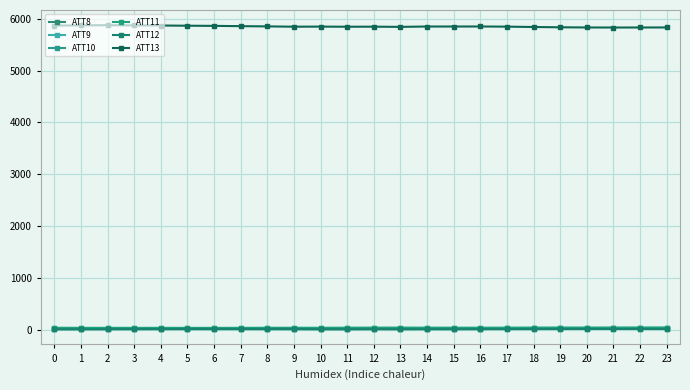

Where is the first local maximum for ATT10?

4